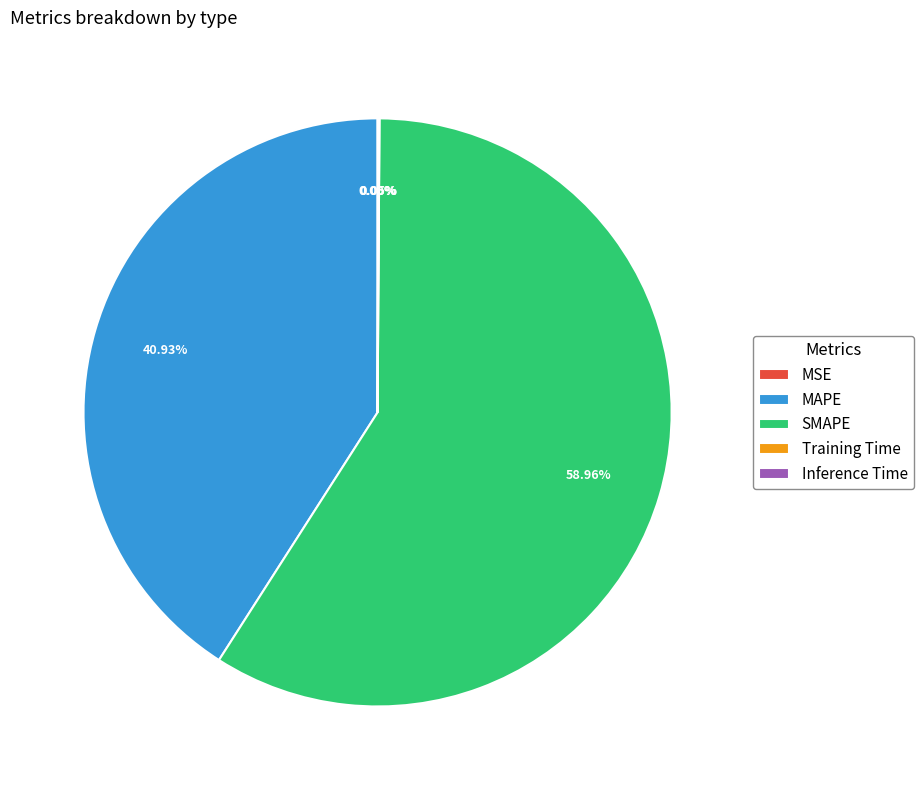

What is the largest slice in the pie chart?

SMAPE